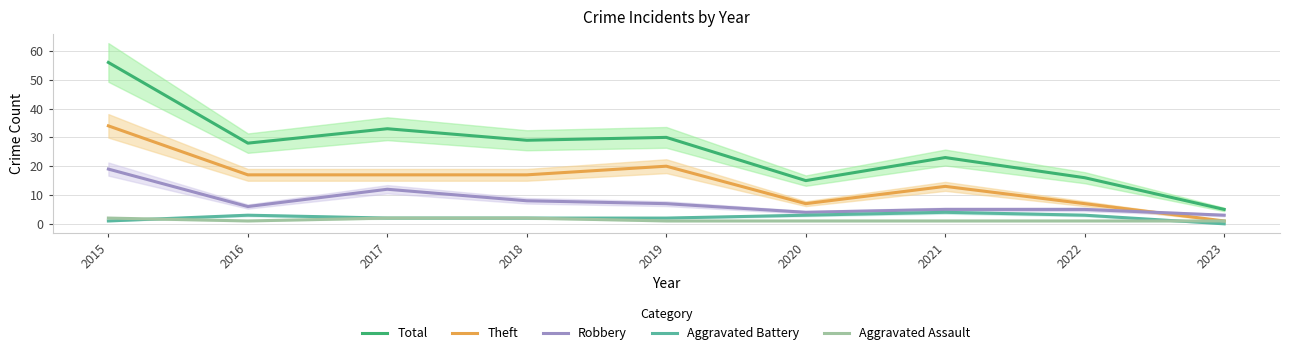

At which category is the sum across all series the highest?

2015